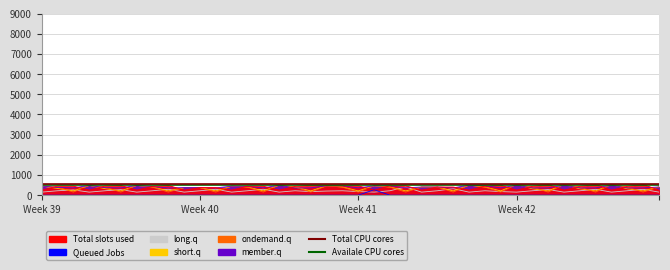

How many lines are shown in the chart?

2